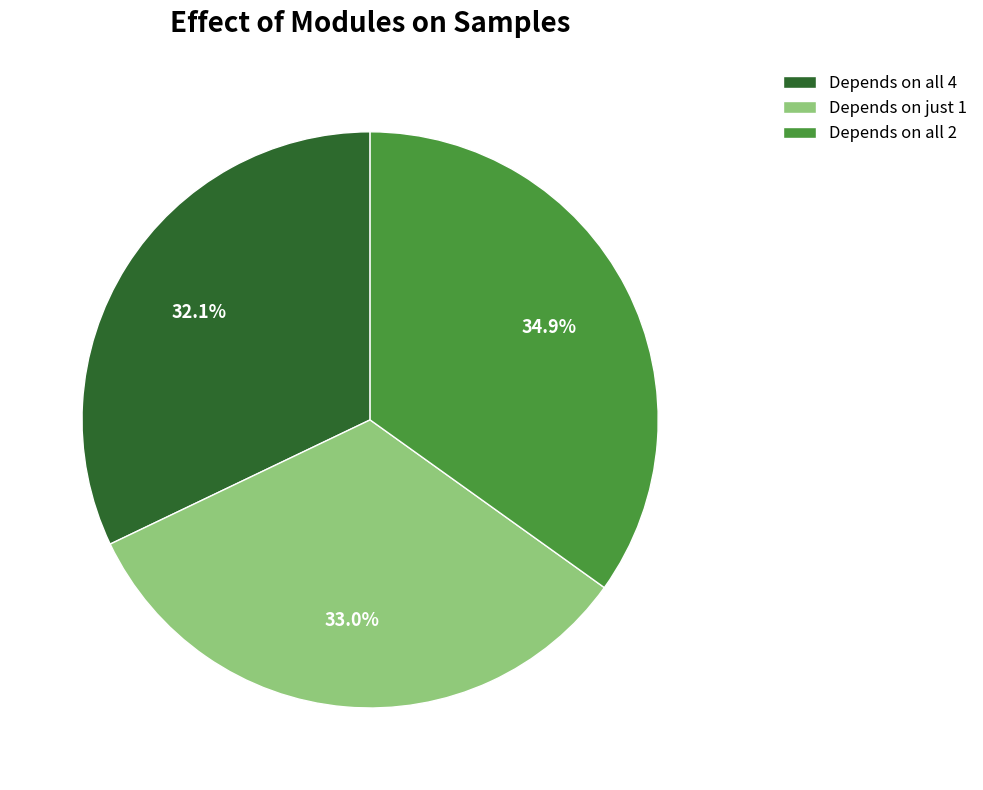

What is the smallest slice in the pie chart?

Depends on all 4